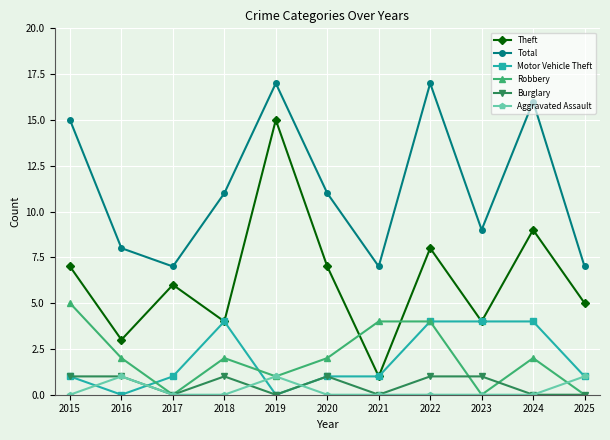

What is the total value across all series at 2024?

31